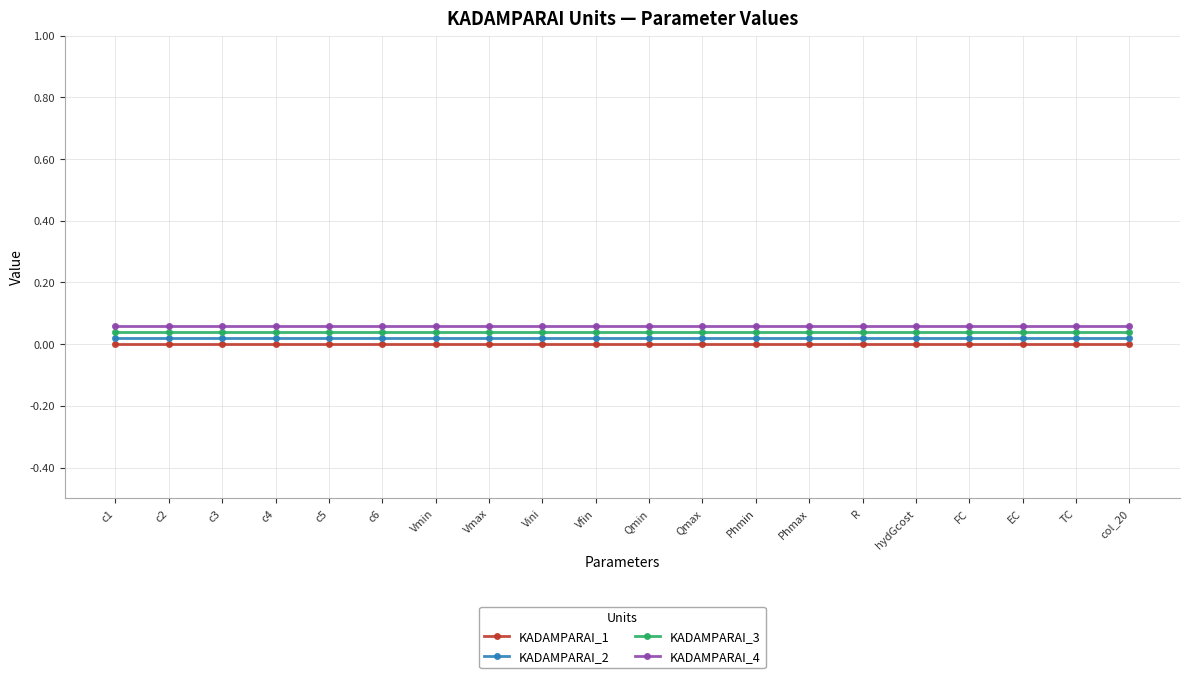

Is it true that KADAMPARAI_3 equals 0.0 at R?

True